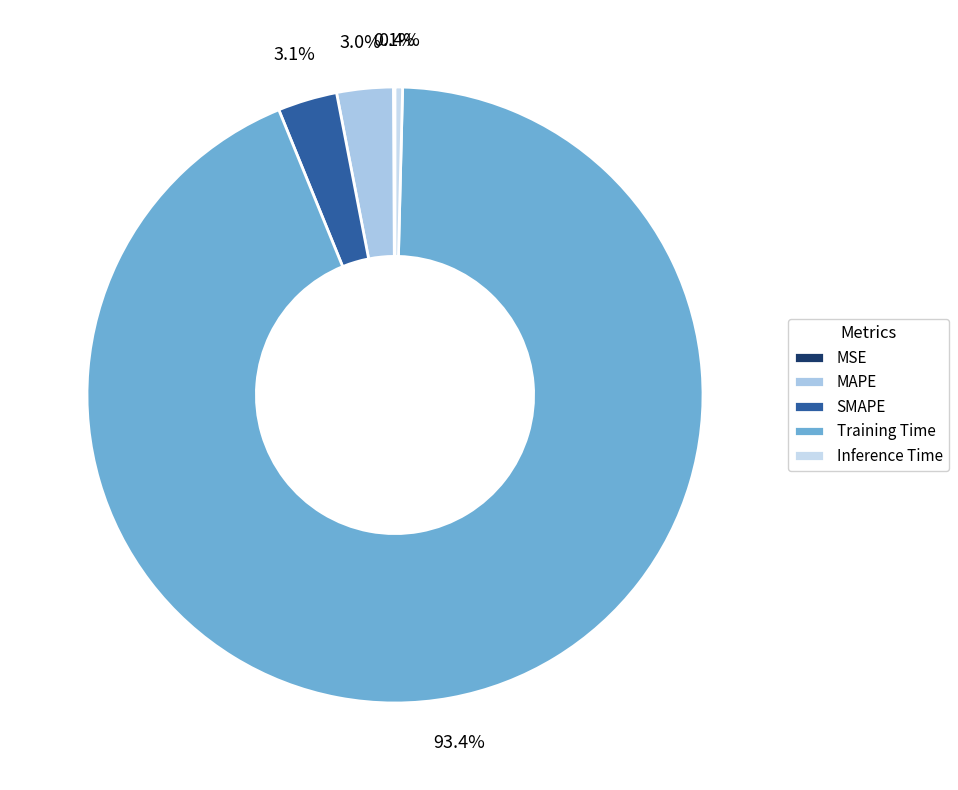

Which slice is the largest?

Training Time